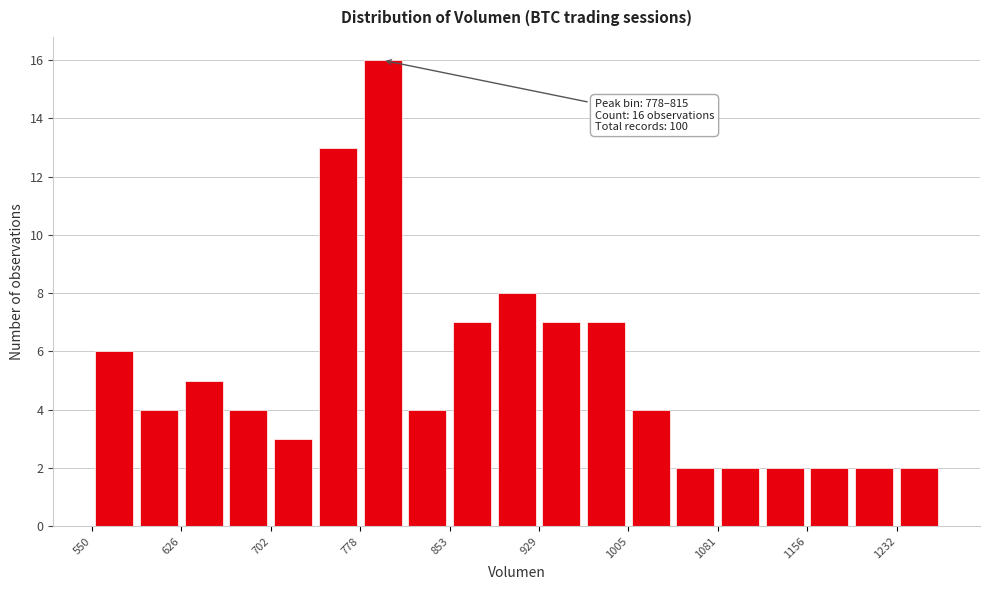

Read against the x-axis, roughly where is the centre of the tallest bar?

800